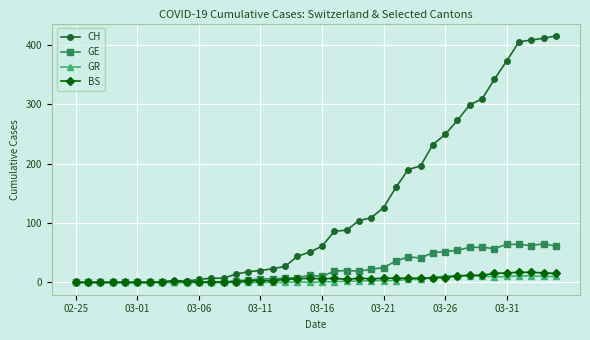

What is the average value of the CH series?

126